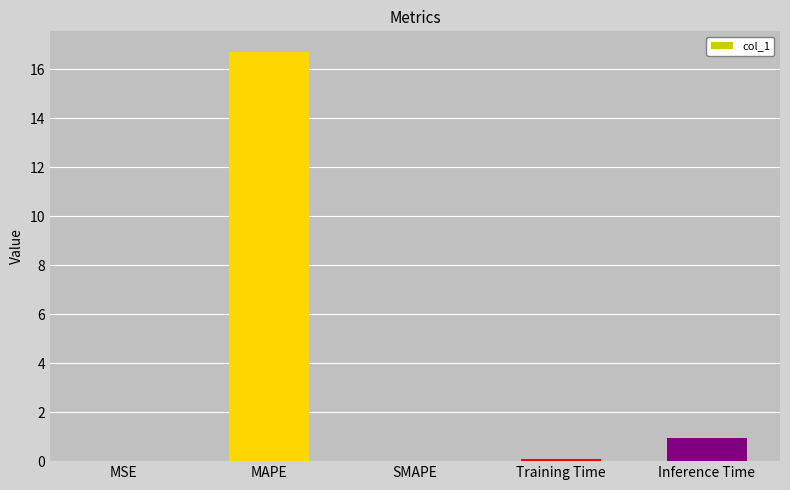

At which label is the value closest to 8?

Inference Time